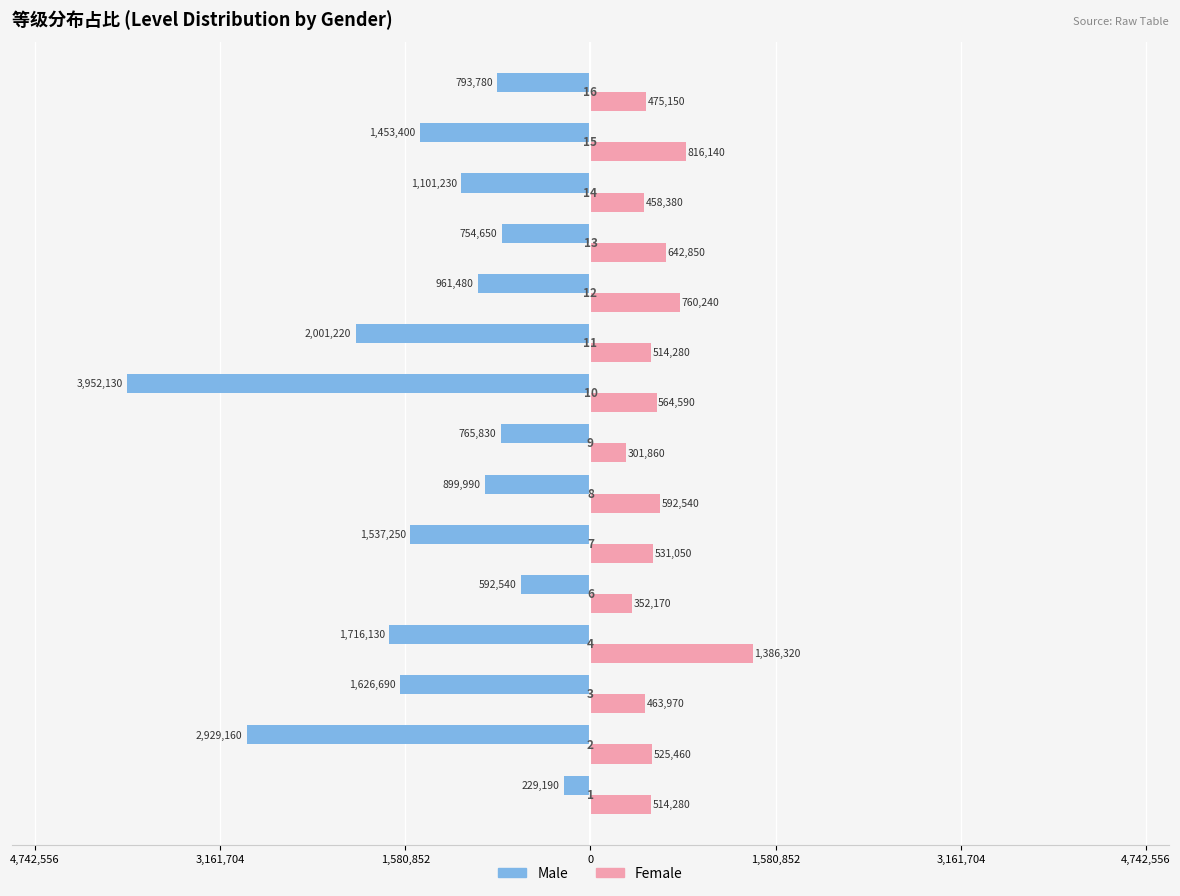

What is the value of the Female bar at the 14th from the left?

816140